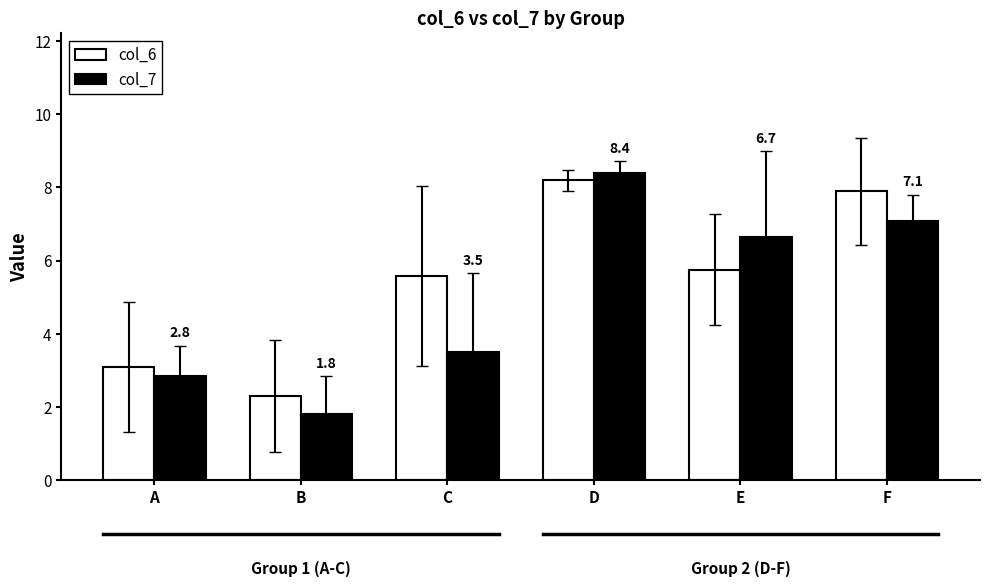

What is the approximate value of col_6 at F?

7.9